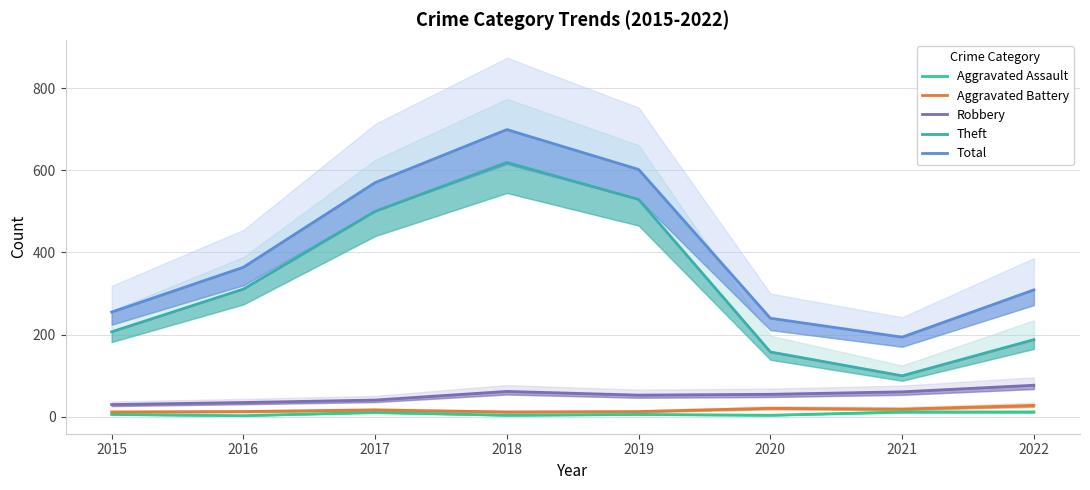

At which category is the sum across all series the highest?

2018